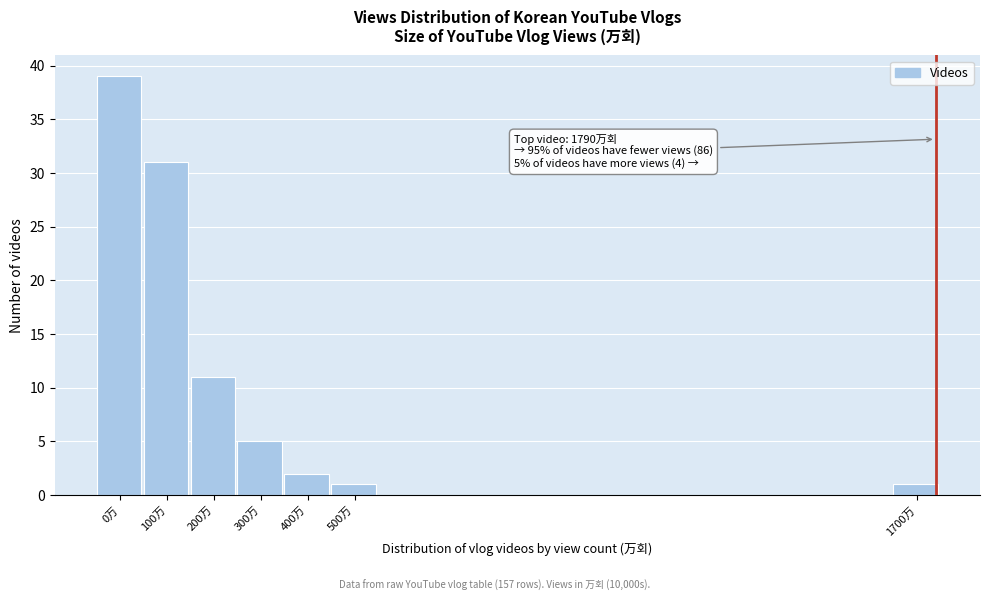

Reading left to right, extract all data points from this chart.

0万=39	100万=31	200万=11	300万=5	400万=2	500万=1	1700万=1